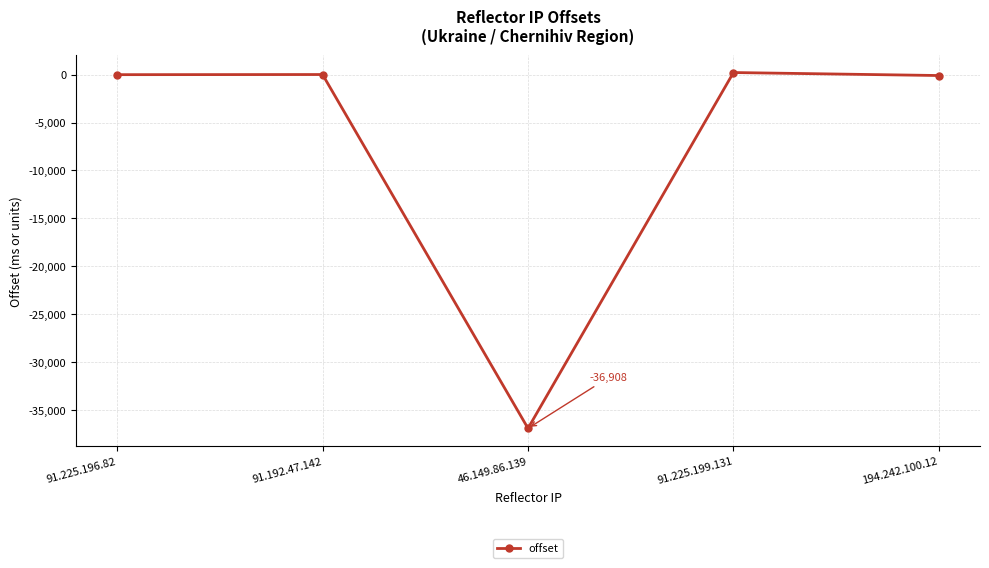

What is the sum of all values?

-36762